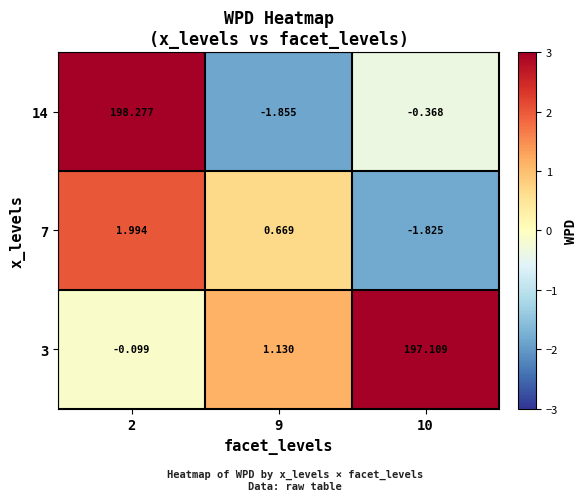

Is the value of 14 at 9 greater than the value of 3 at 2?

No